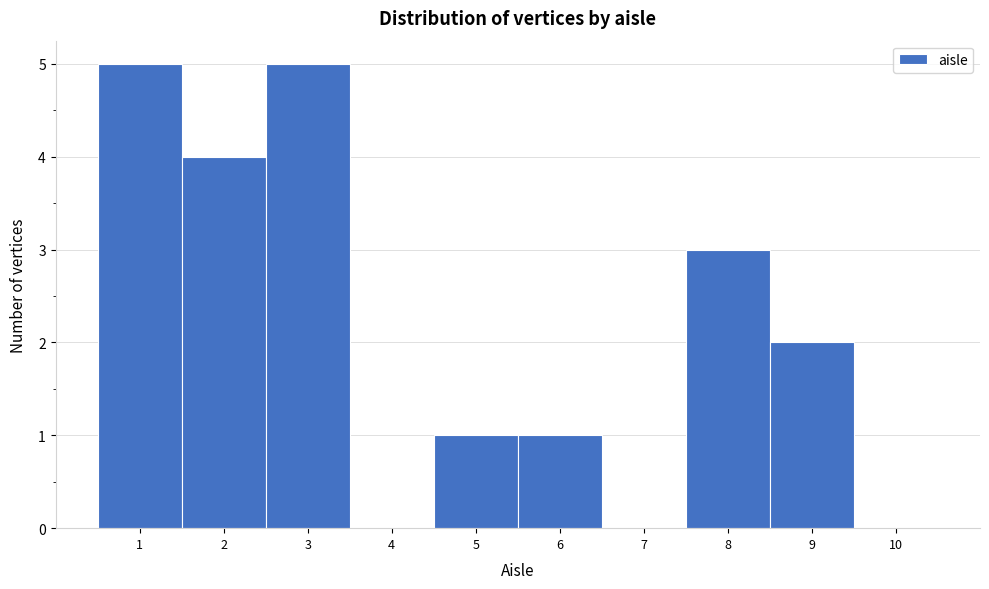

Reading left to right, transcribe this chart: for each bar, give the range it covers on the x-axis and its height. The values are not printed on the chart, so give them approximately, as read against the axis.

0.5 to 1.5: 5
1.5 to 2.5: 4
2.5 to 3.5: 5
3.5 to 4.5: 0
4.5 to 5.5: 1
5.5 to 6.5: 1
6.5 to 7.5: 0
7.5 to 8.5: 3
8.5 to 9.5: 2
9.5 to 10.5: 0